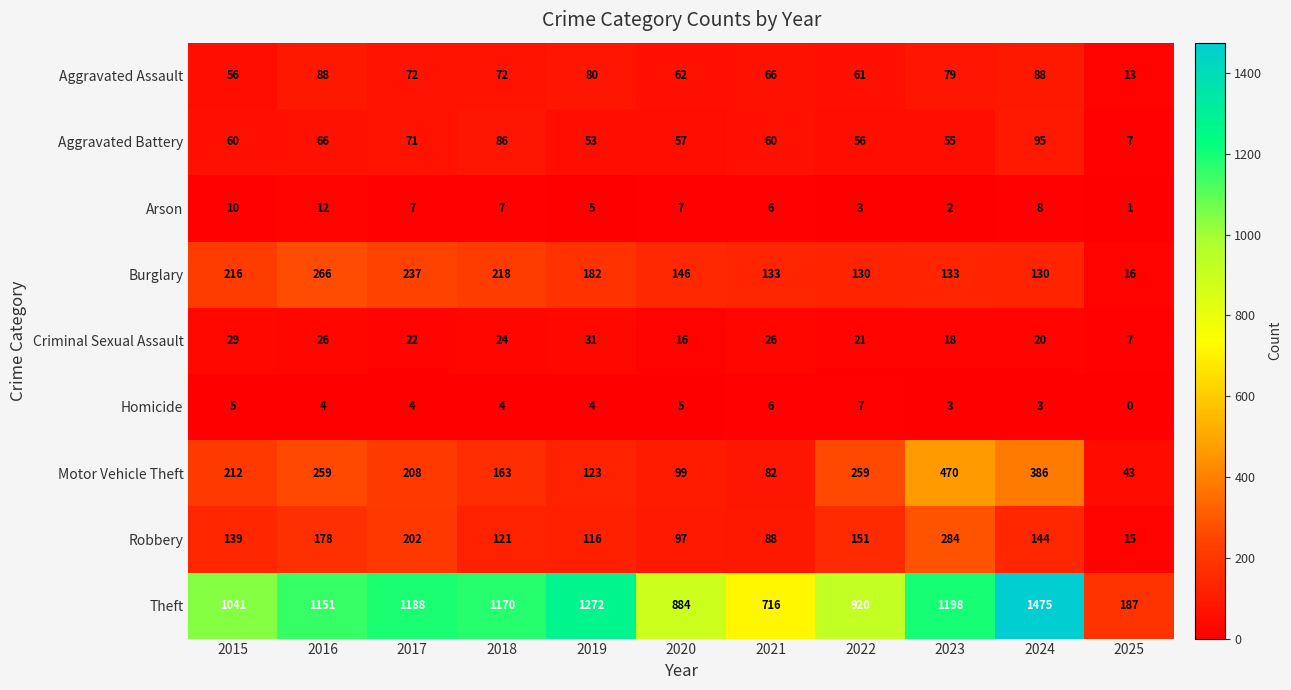

Where does the Aggravated Assault series first go above 72?

2016